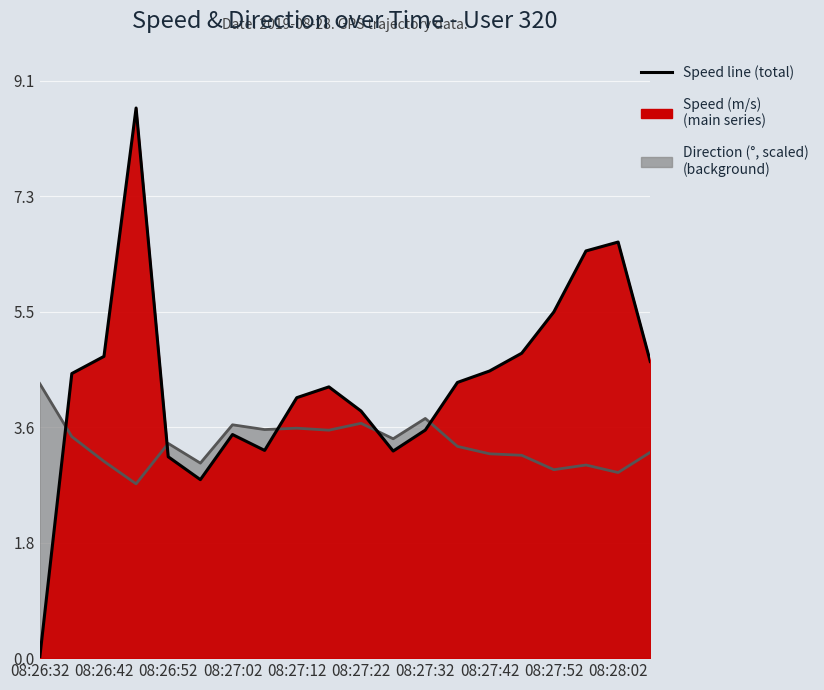

How many values exceed 4?

12